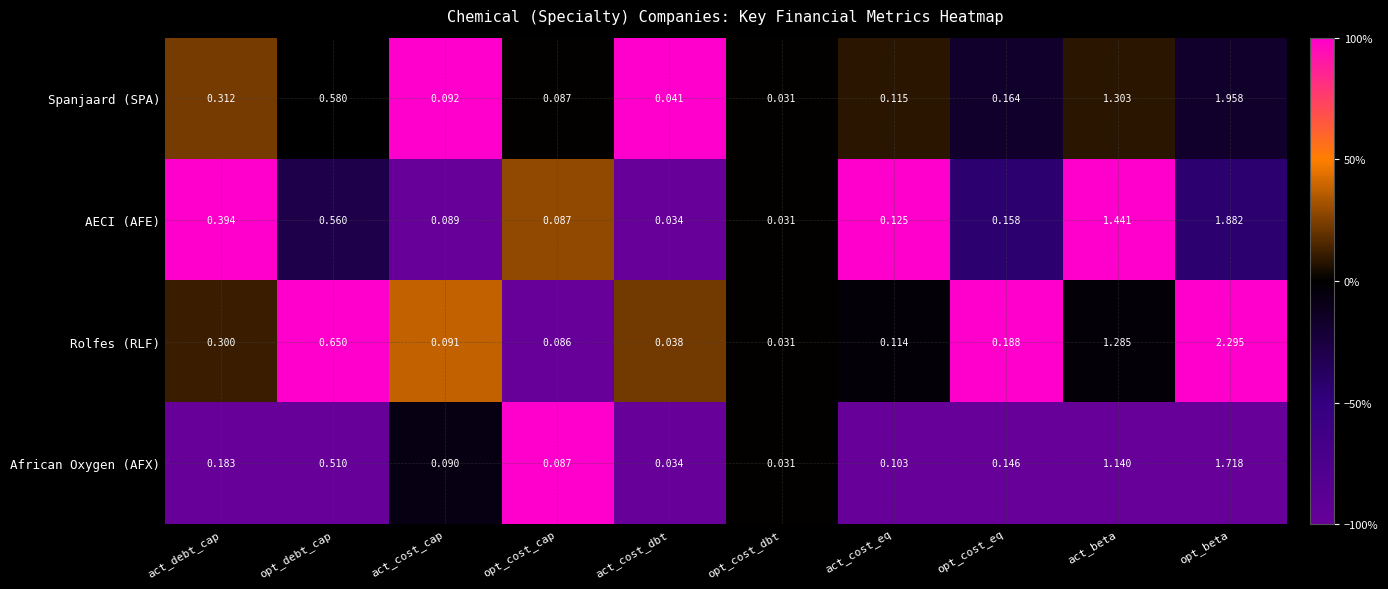

Which category has the lowest value in the AECI (AFE) series?

opt_cost_dbt